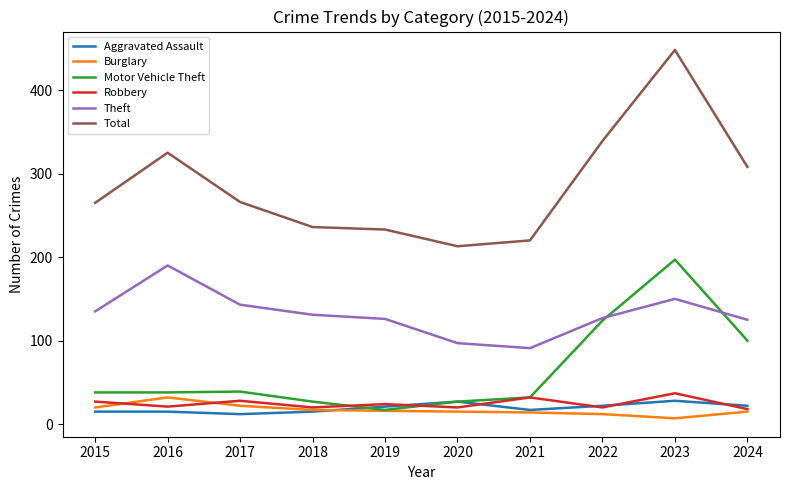

What is the approximate value of Aggravated Assault at 2021?

17